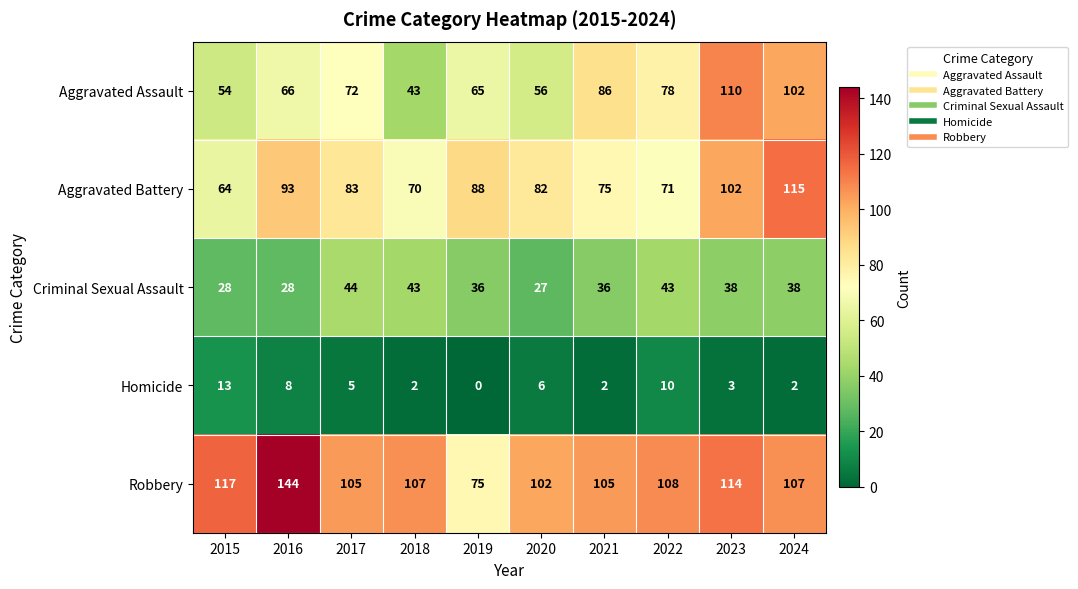

Read the Aggravated Assault value at 2021, to the nearest 5.

85